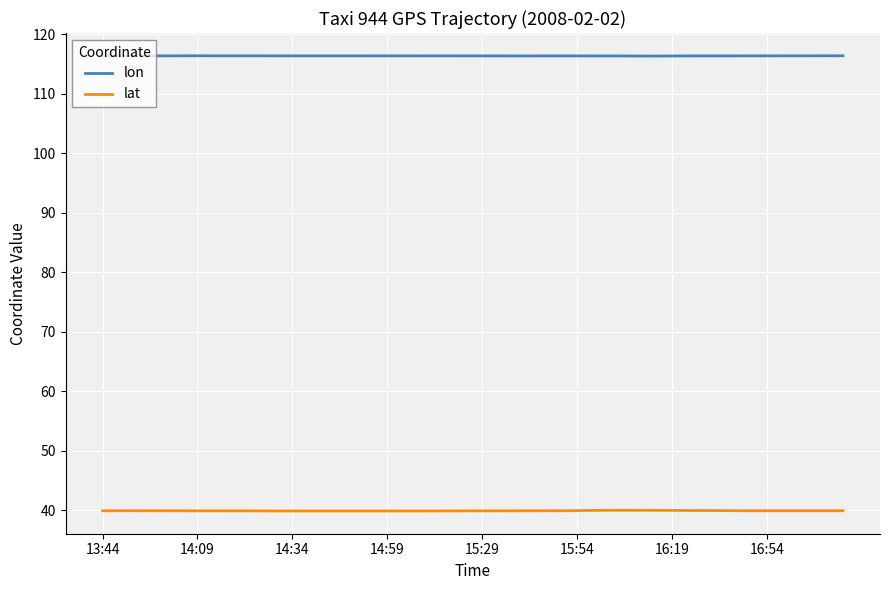

List the series in order of their peak value, lowest first.

lat, lon